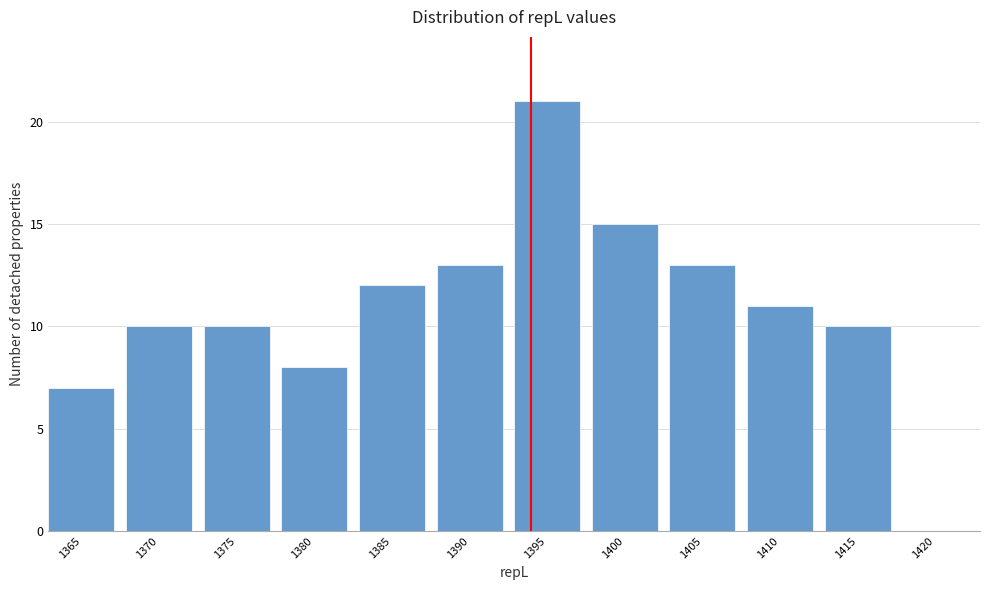

Reading right to left, list all the values displayed in this chart.

1420=0	1415=10	1410=11	1405=13	1400=15	1395=21	1390=13	1385=12	1380=8	1375=10	1370=10	1365=7